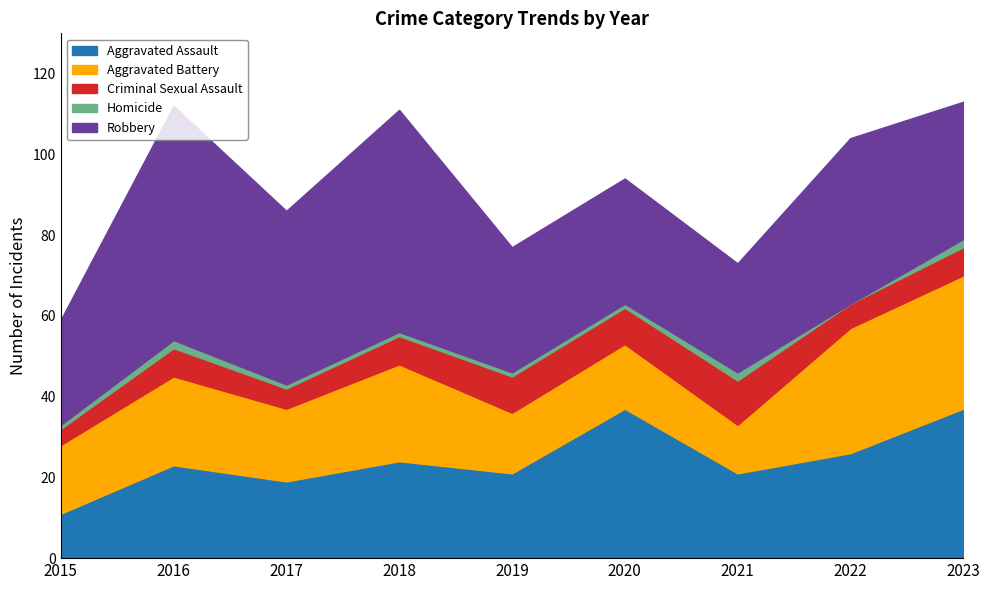

Rank the series by their maximum value, from lowest to highest.

Homicide, Criminal Sexual Assault, Aggravated Battery, Aggravated Assault, Robbery